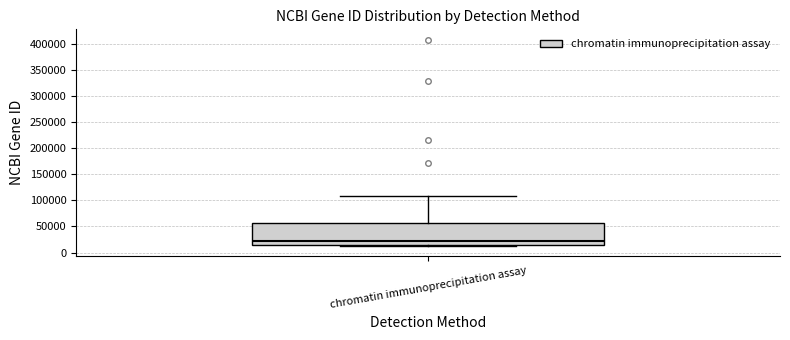

Read this box plot against the y-axis: the position of the median line, the range covered by the box, and the ends of both whiskers. The values are not printed on the chart, so give them approximately, as read against the axis.

median 20000, box 15000 to 55000, whiskers 15000 (just below the box's lower edge) to 110000